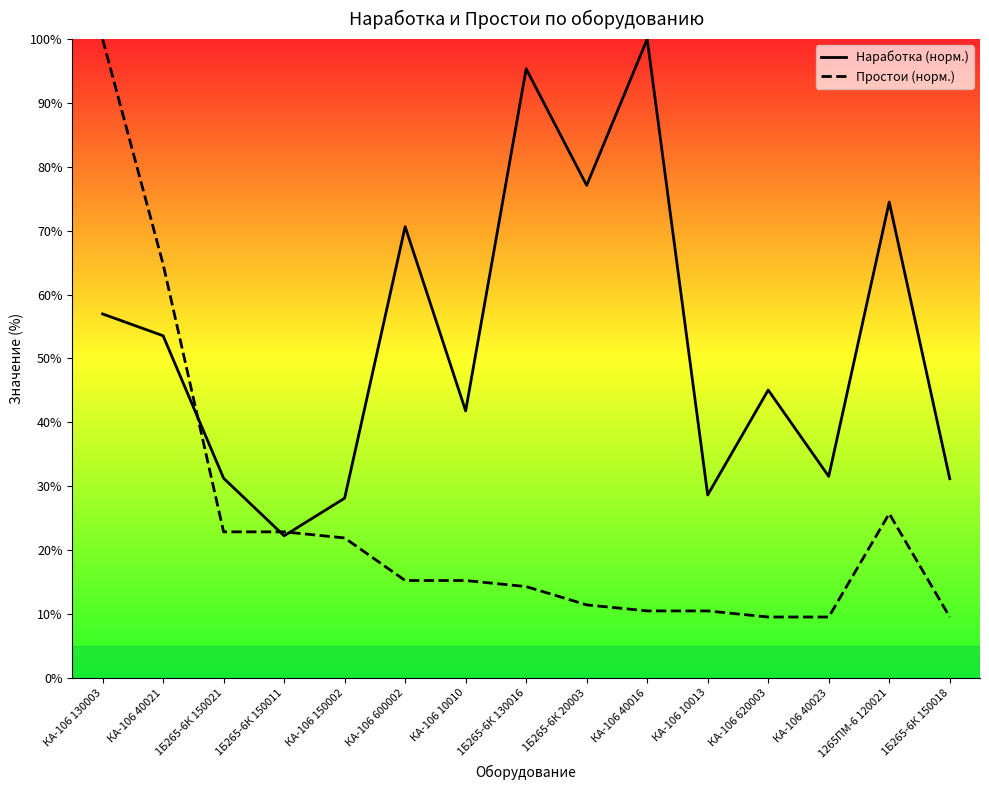

Which series has the largest range (max minus min)?

Простои (норм.)